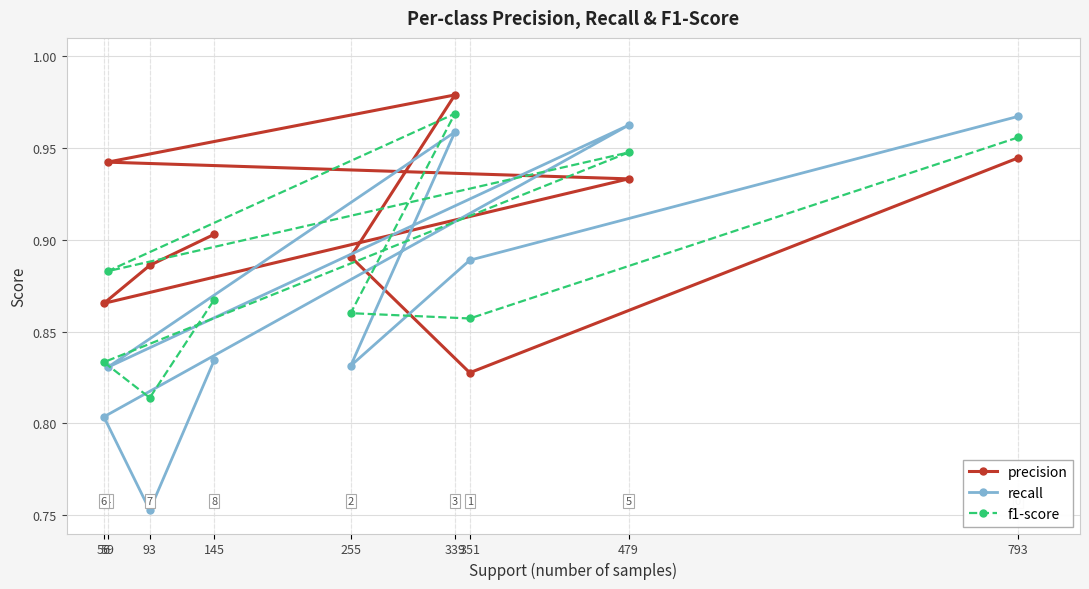

At how many categories does at least one series exceed 0?

9